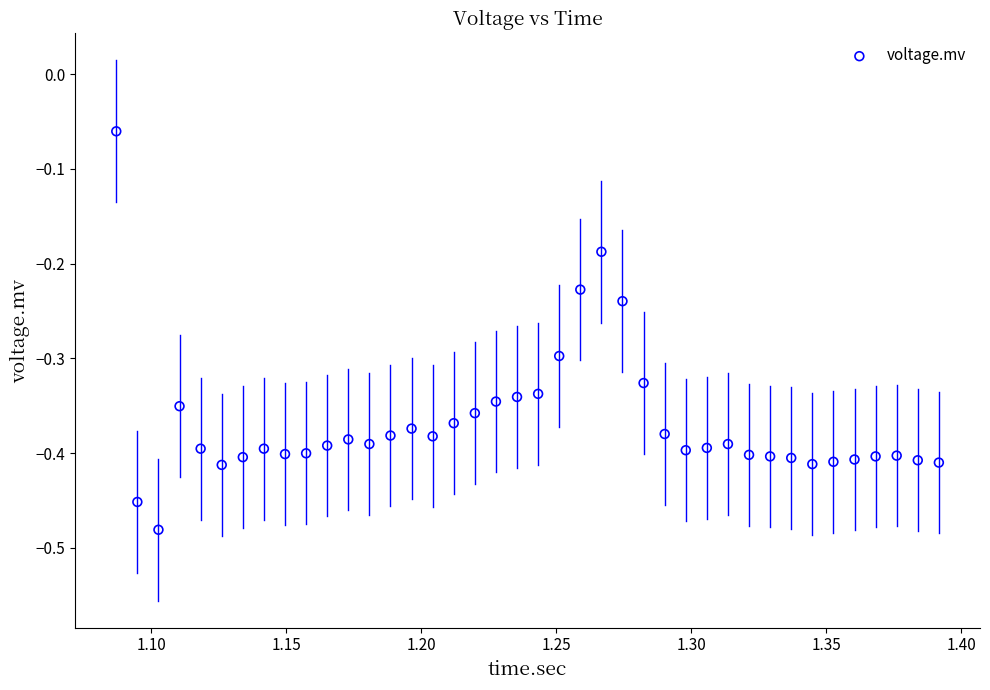

What is the range of X values (max minus min)?

0.3